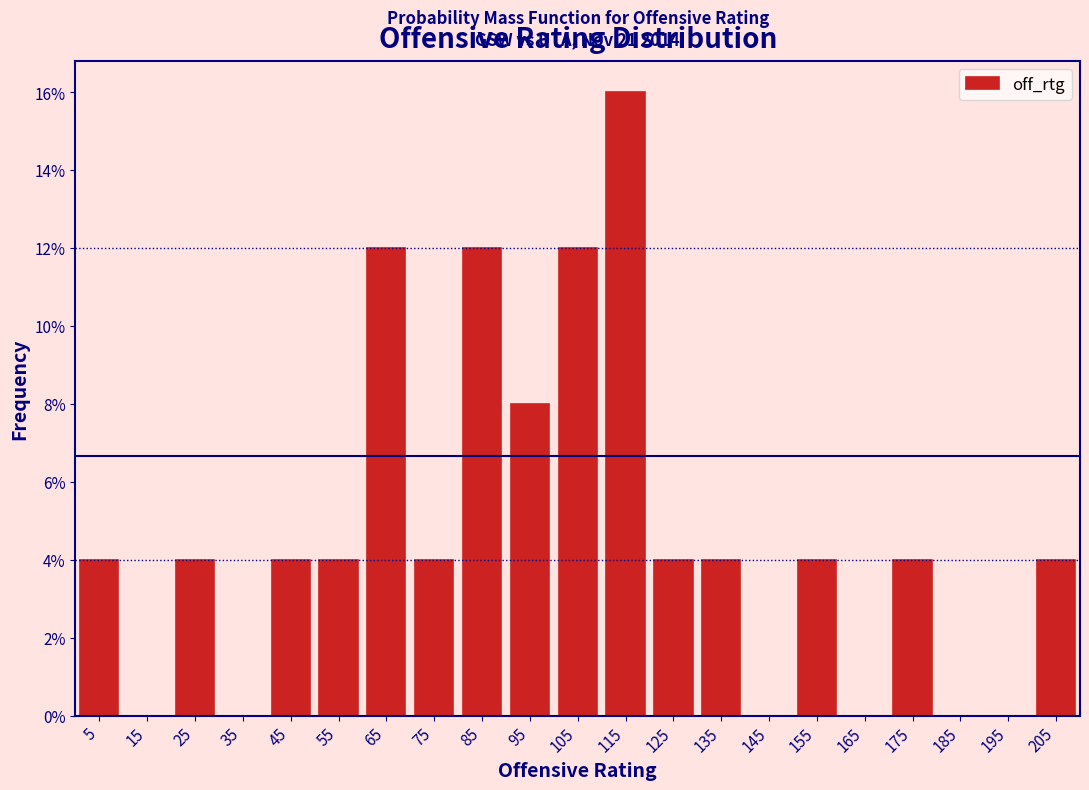

Over which range of the x-axis is the bar tallest?

110 to 120